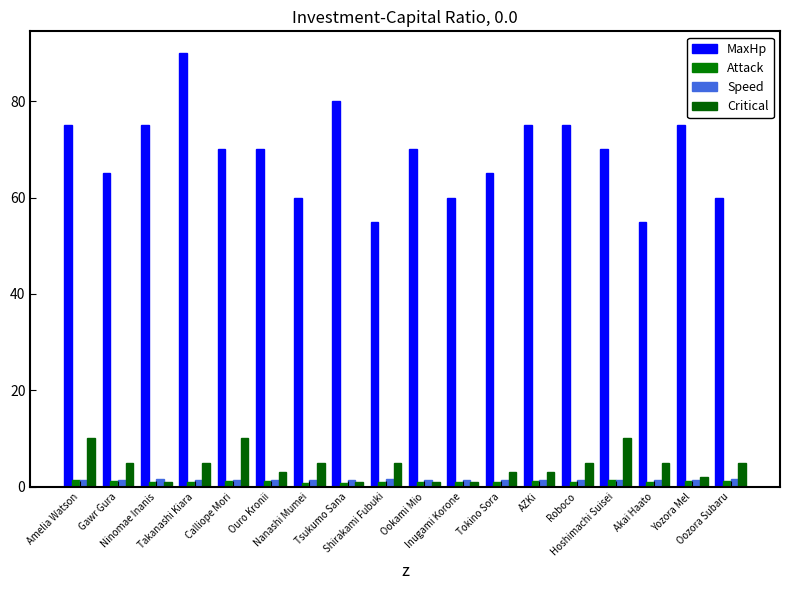

Which series has the largest range (max minus min)?

MaxHp